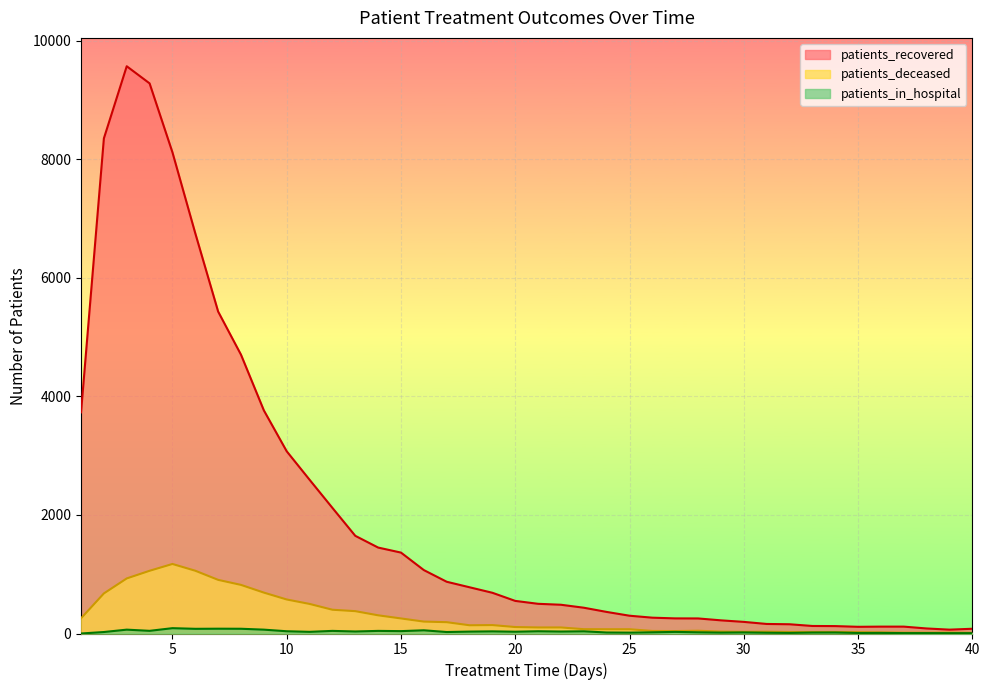

True or false: patients_deceased and patients_recovered cross at least once.

False